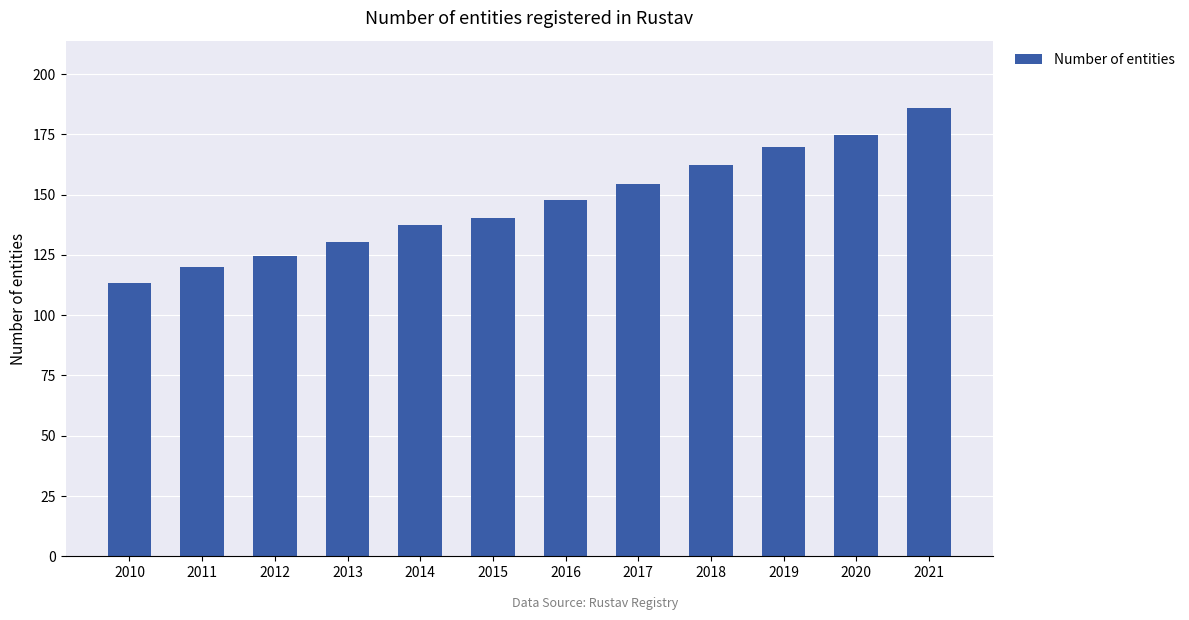

How many bars are there in total?

12